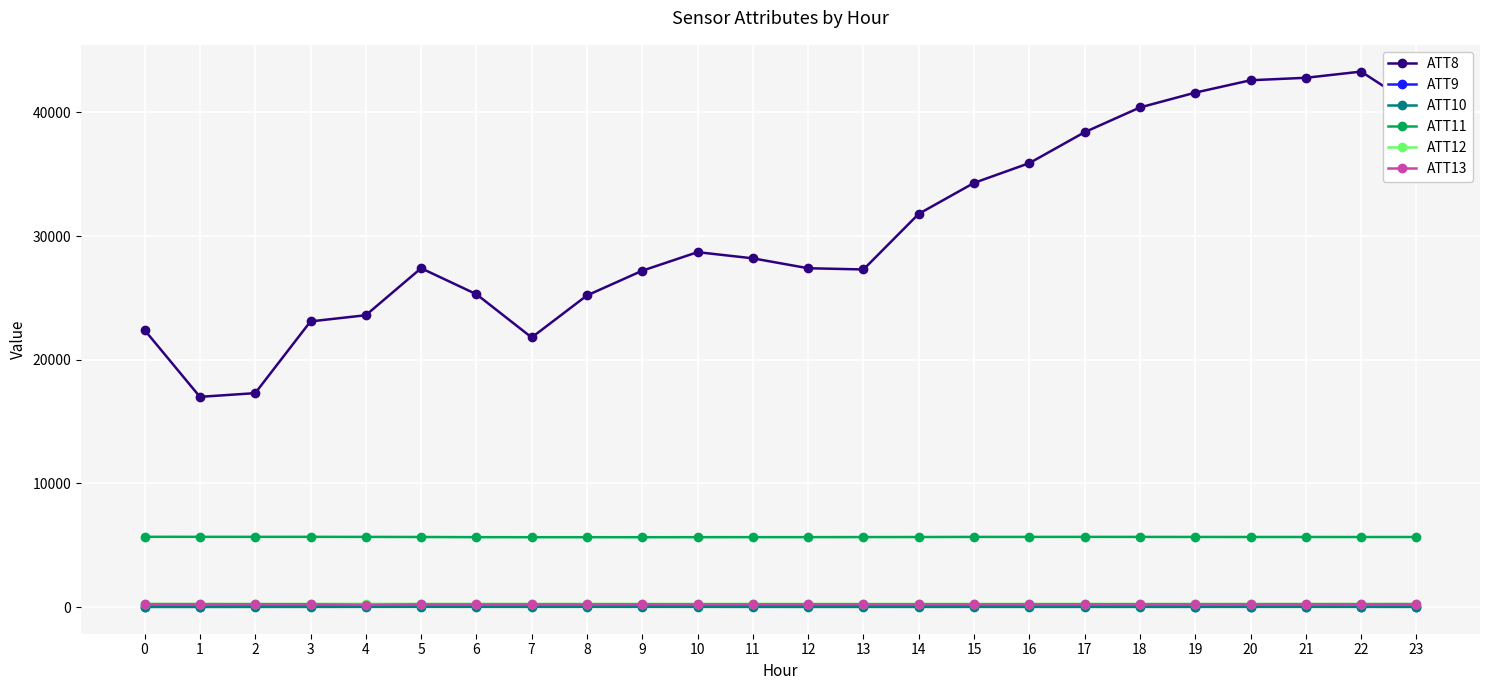

What is the greatest value displayed?

43300.0